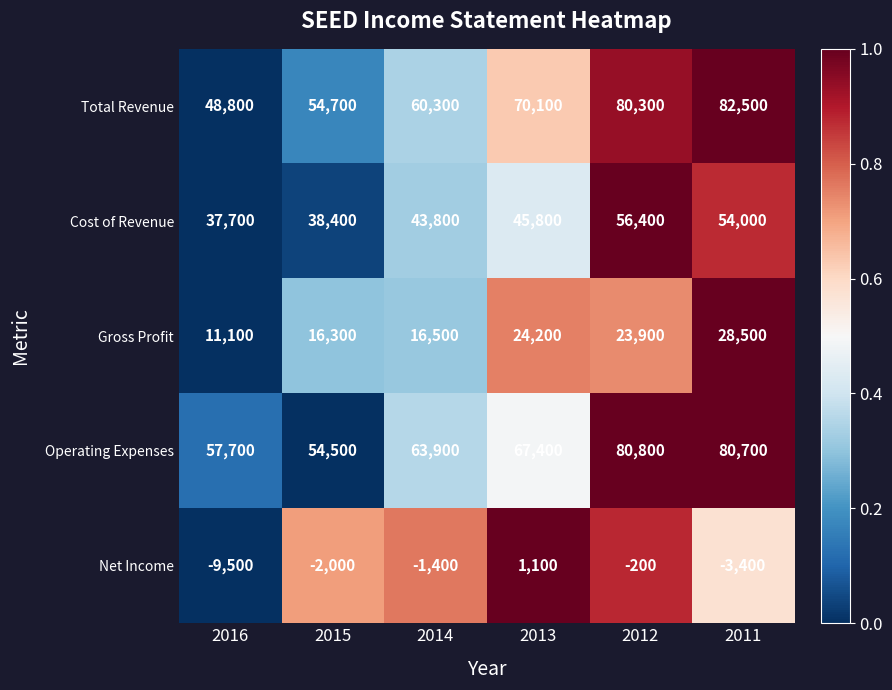

Which series has the largest range (max minus min)?

Total Revenue